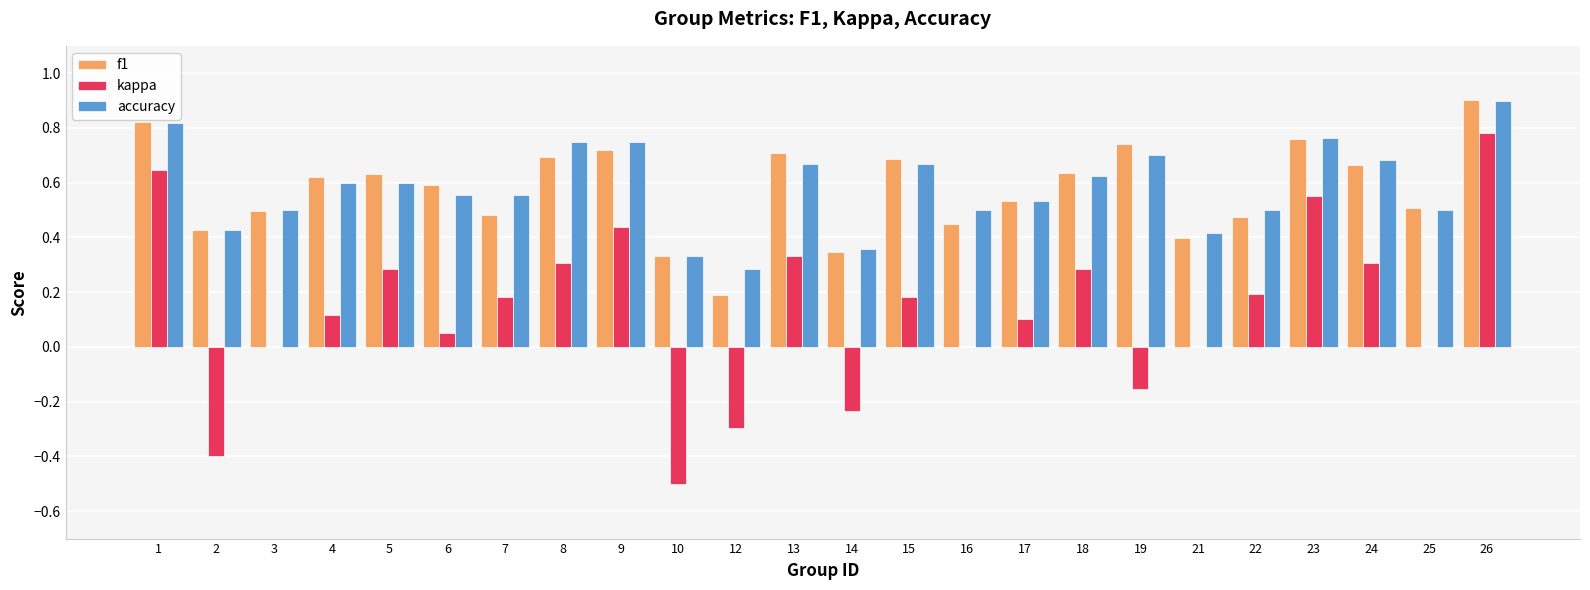

The kappa series shows 0.4 at 9. True or false?

True